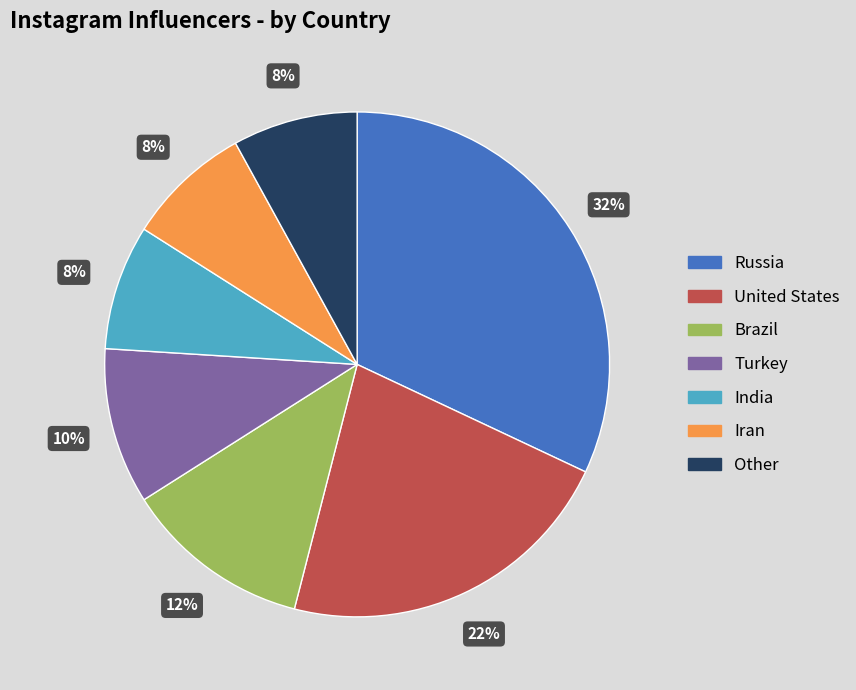

Is it true that Russia is 32% of the pie?

True